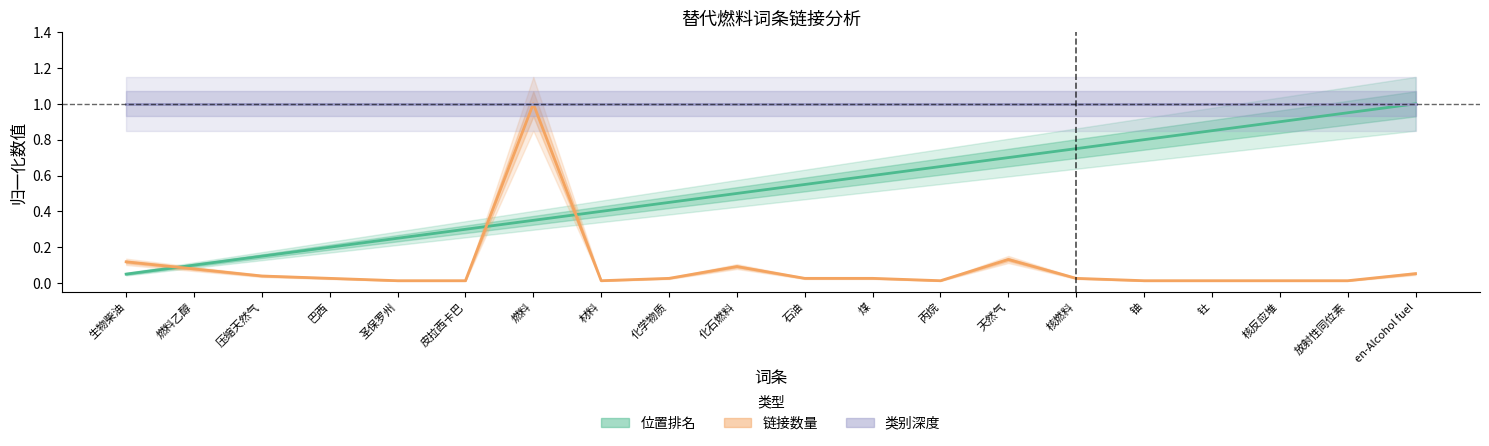

What are all the series names shown in the legend?

位置排名, 链接数量, 类别深度